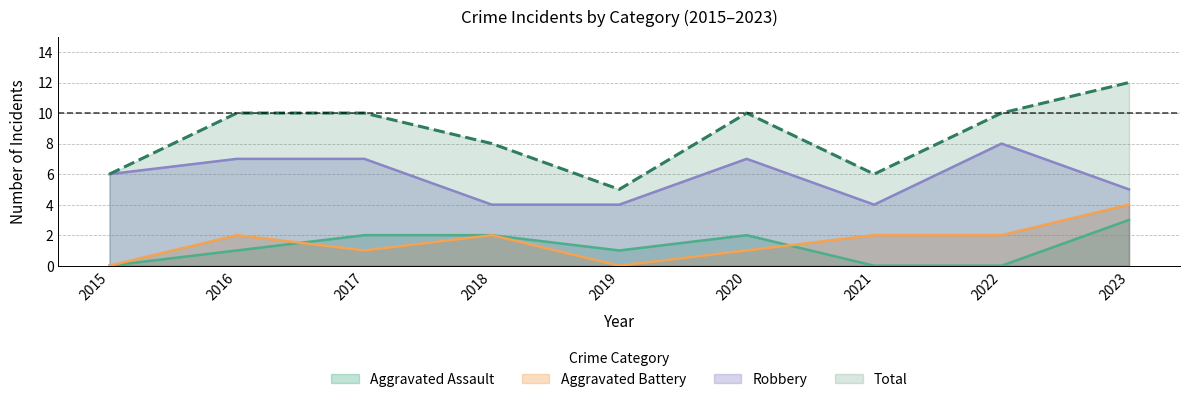

What are all the series names shown in the legend?

Aggravated Assault, Aggravated Battery, Robbery, Total